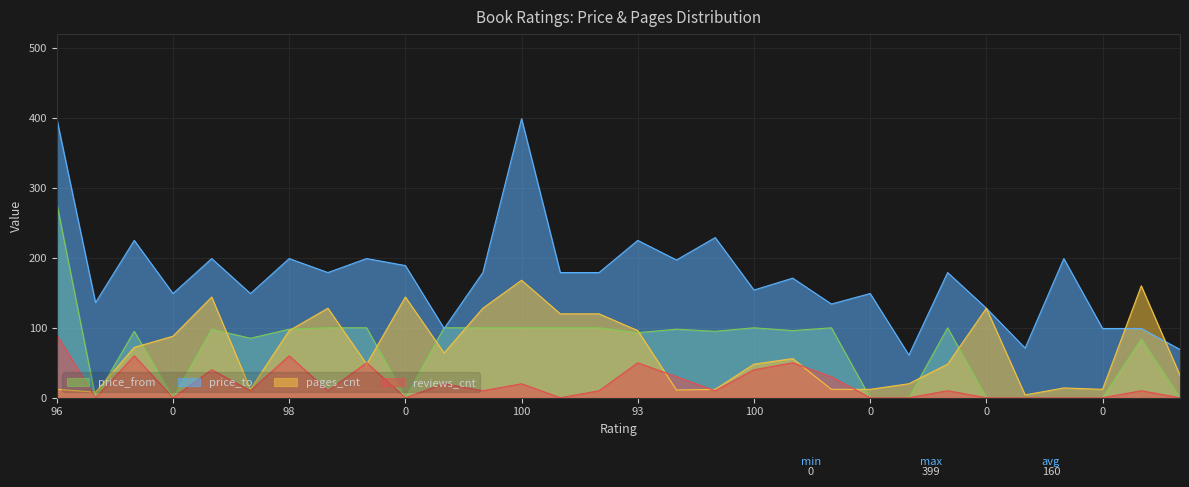

Reading right to left, transcribe all the data shown in this chart.

price_from: 0	84	0	0	0	0	100	0	0	100	96	100	95	98	93	100	100	100	100	100	0	100	100	98	85	98	0	95	0	278
price_to: 69	99	99	199	71	128	179	61	149	134	171	154	229	197	225	179	179	399	179	99	189	199	179	199	149	199	149	225	136	399
pages_cnt: 32	160	12	14	4	128	48	20	12	12	56	48	12	11	96	120	120	168	128	64	144	48	128	96	12	144	88	72	8	12
reviews_cnt: 0	10	0	0	0	0	10	0	0	30	50	40	10	30	50	10	0	20	10	20	0	50	10	60	10	40	0	60	0	90